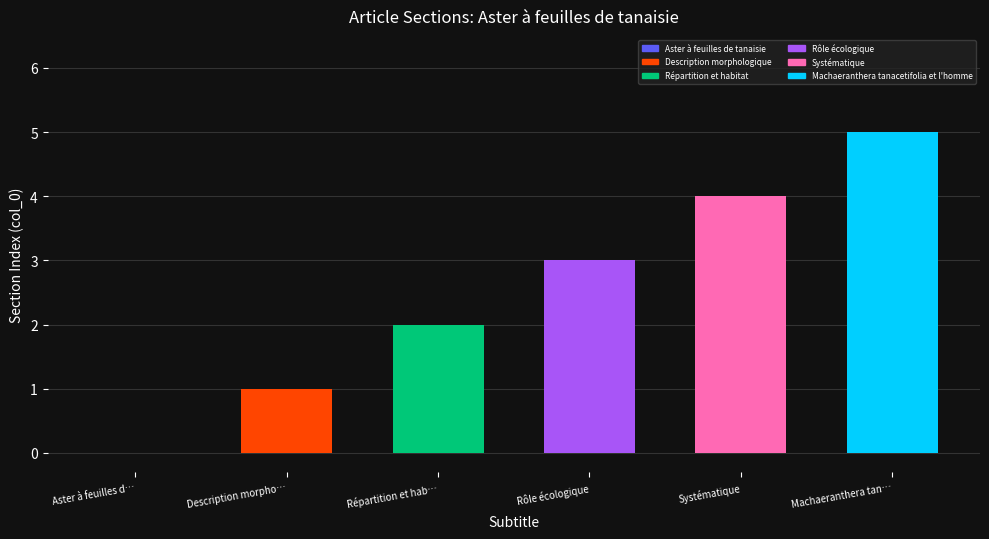

What is the sum of all values?

15